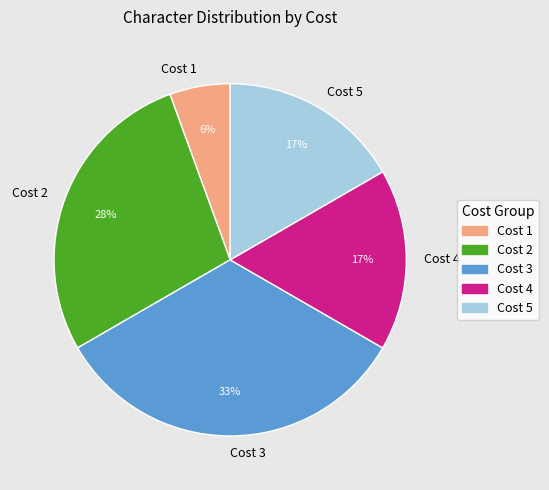

Which category has the biggest portion of the pie?

Cost 3